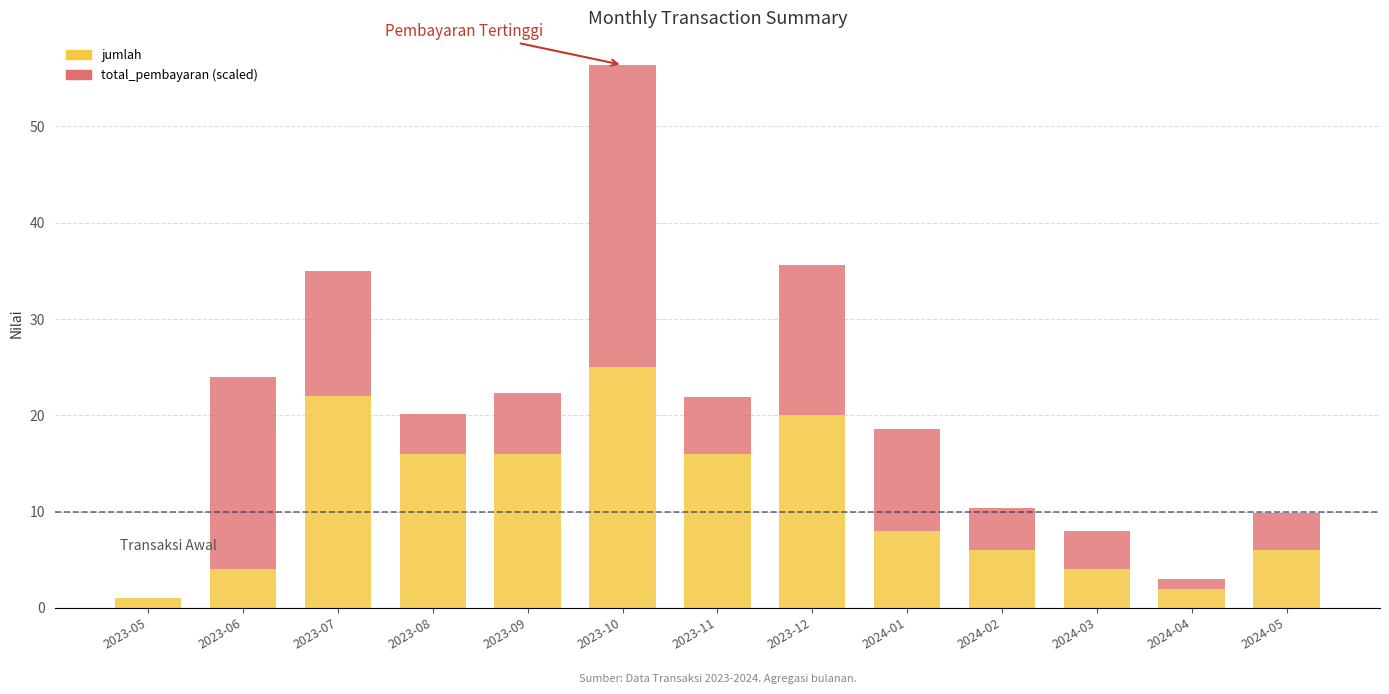

What is the total value across all series at 2023-11?

21.9